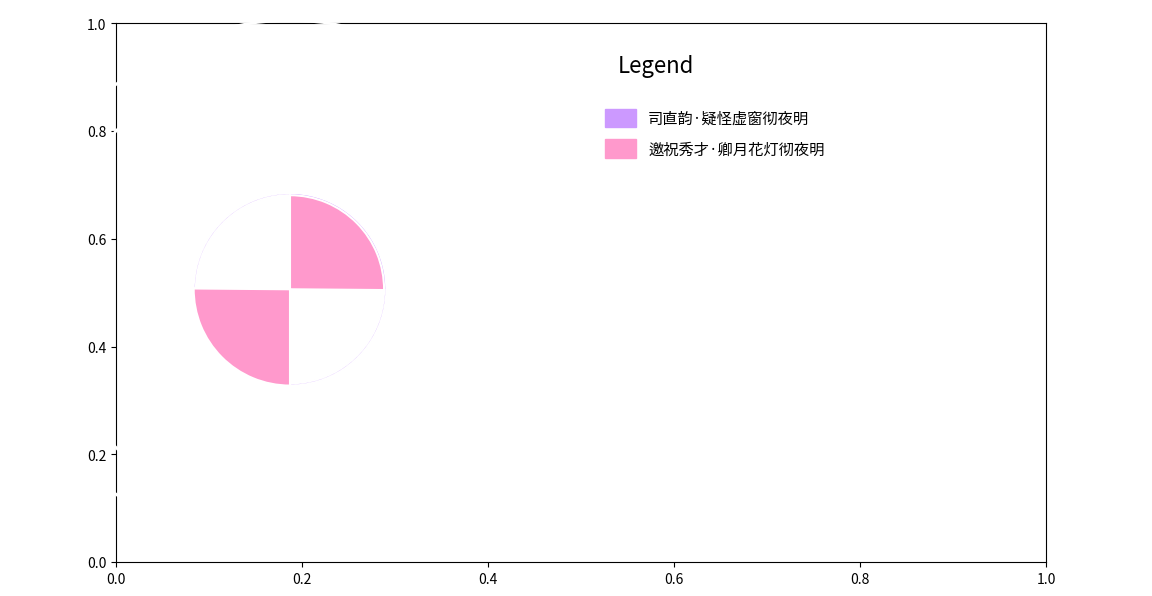

Is there a majority slice in this chart?

Yes